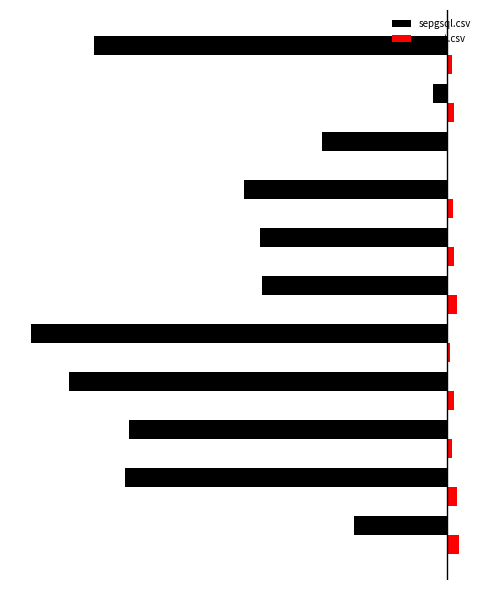

What are all the series names shown in the legend?

sepgsql.csv, moast.csv